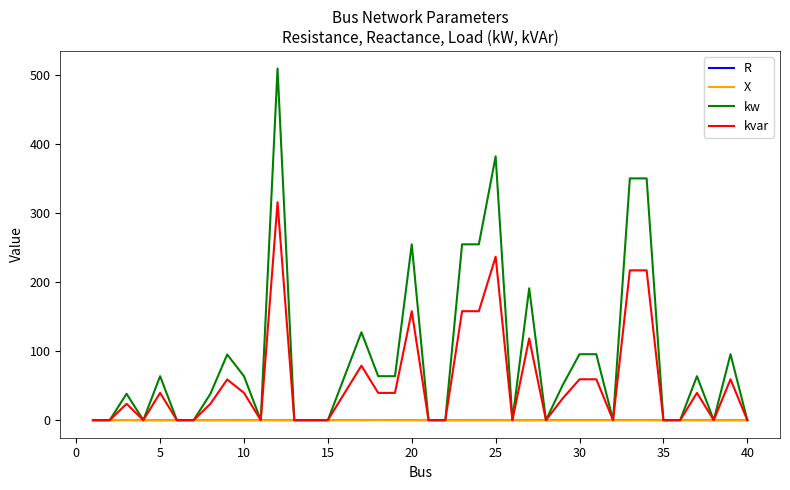

What are all the series names shown in the legend?

R, X, kw, kvar